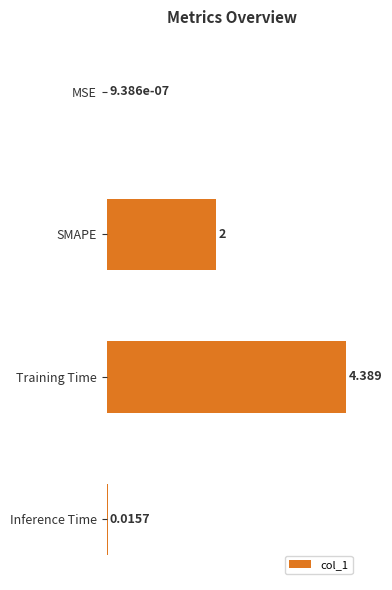

What is the maximum value shown in the chart?

4.4